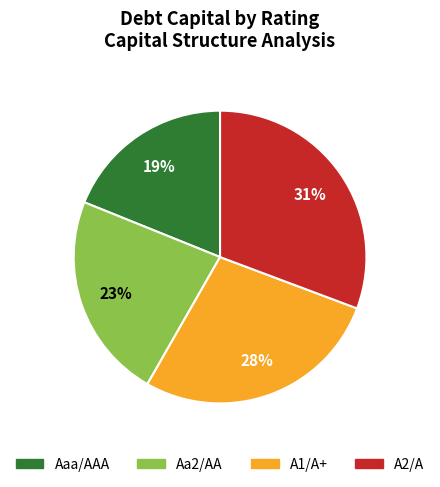

How many slices are in this pie chart?

4